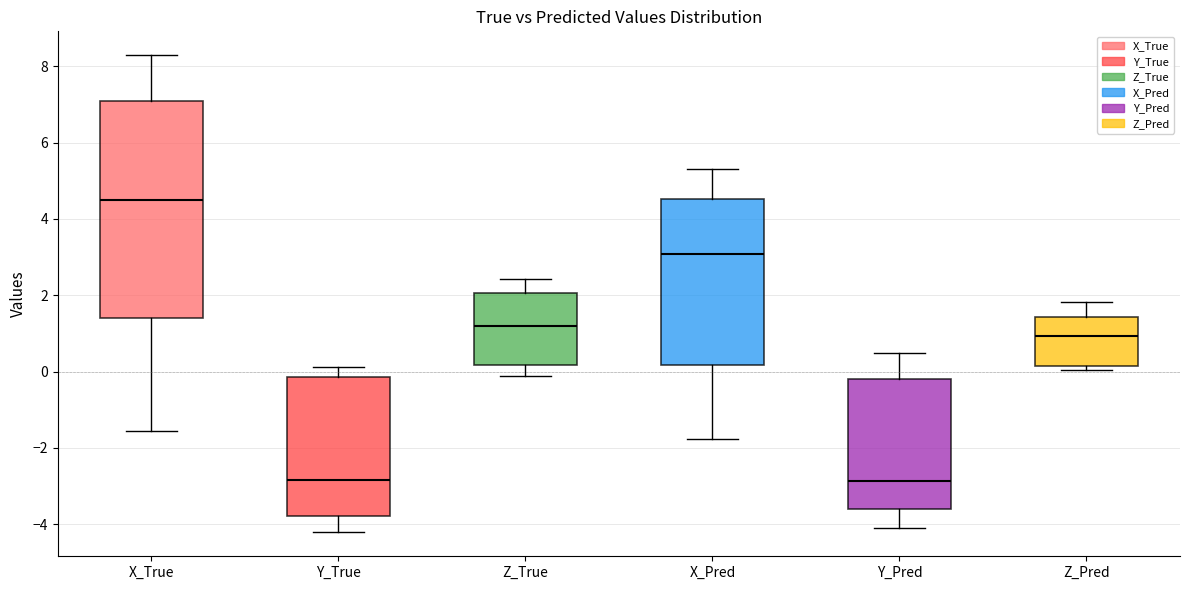

Comparing the boxes themselves (not the whiskers), which one is the tallest?

X_True